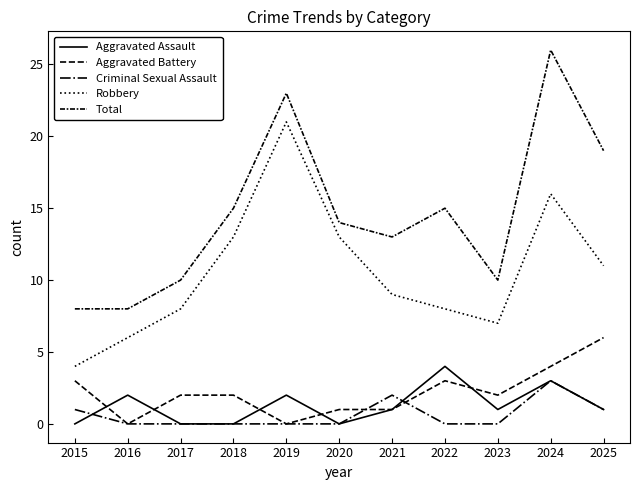

Rank the categories by Aggravated Assault value from lowest to highest.

2015, 2017, 2018, 2020, 2021, 2023, 2025, 2016, 2019, 2024, 2022